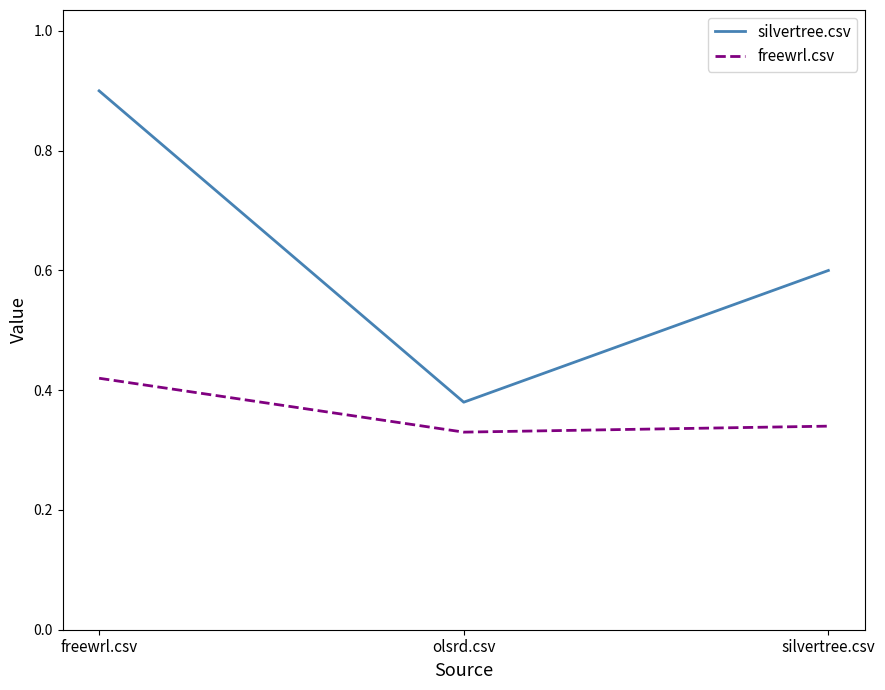

At how many categories does at least one series exceed 0?

3